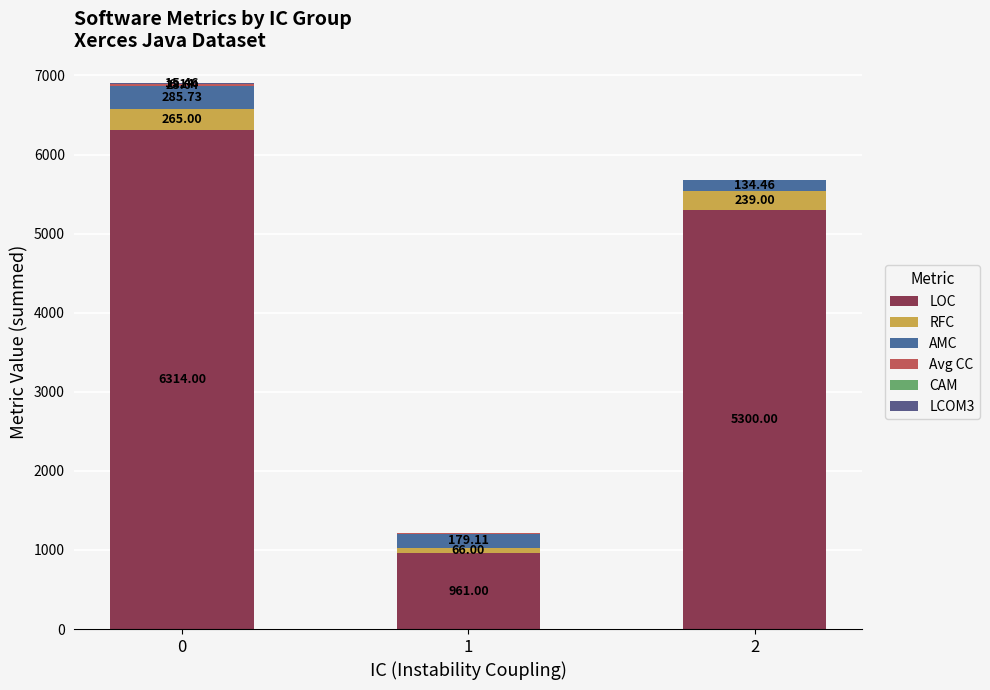

The LOC series shows 1358.2 at 1. True or false?

False